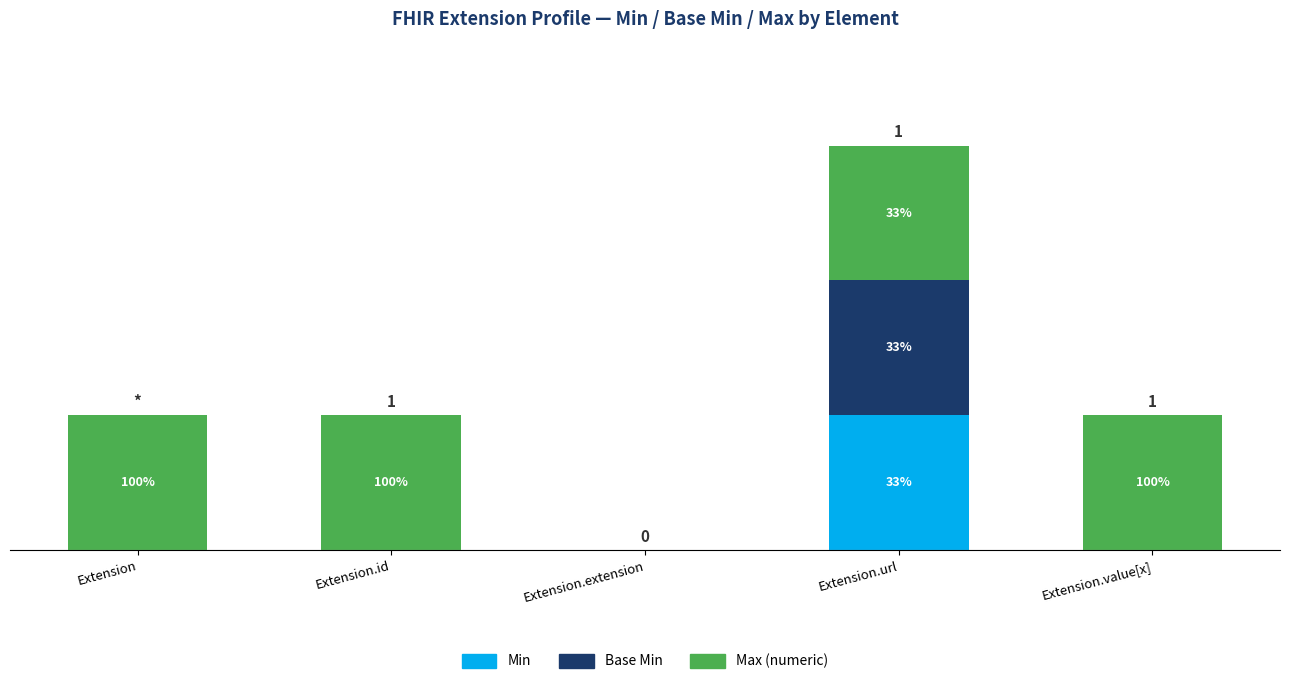

Are the bars horizontal?

No